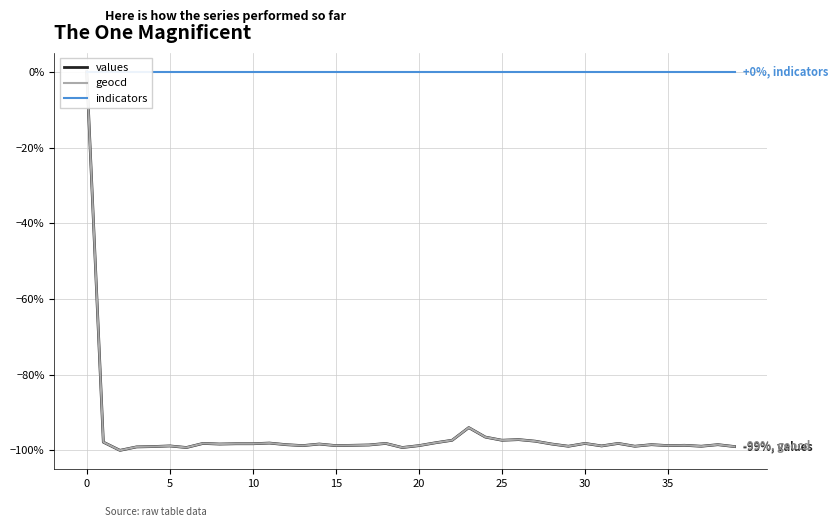

Which series changed the most between 35 and 33?

geocd